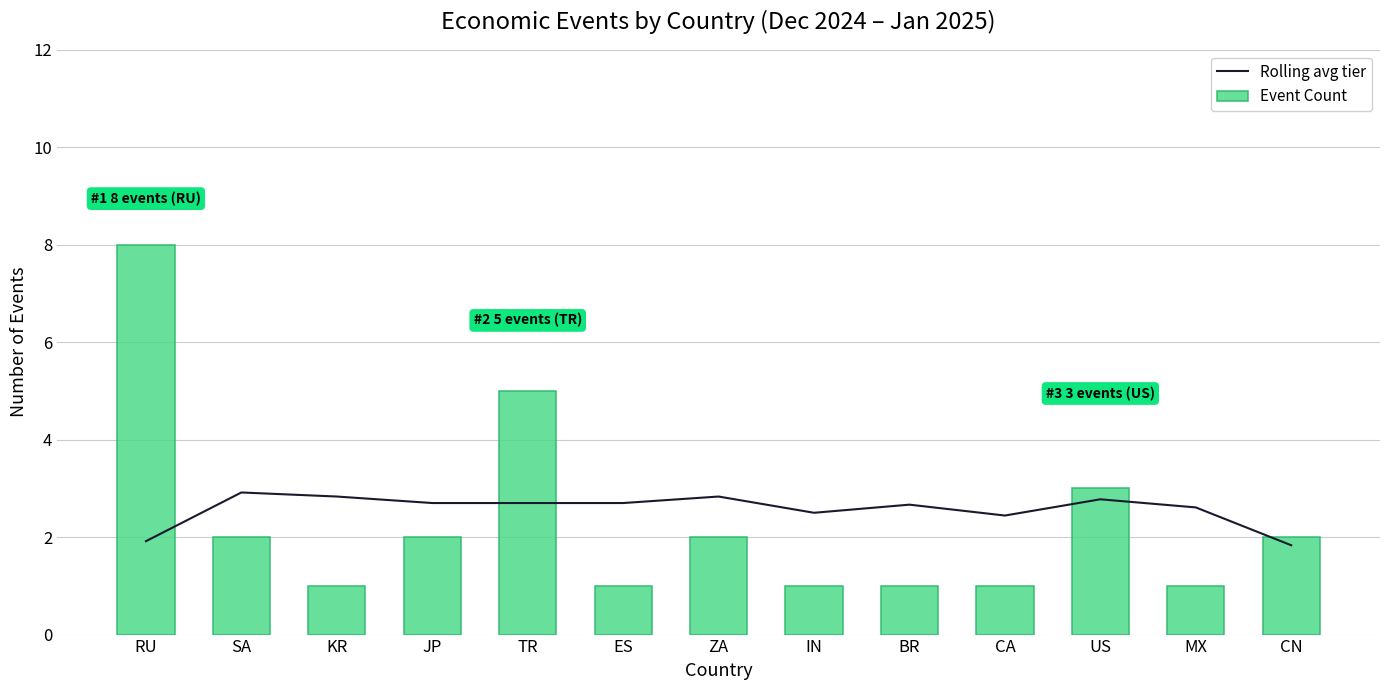

The value of Rolling avg tier at TR is 3.6. True or false?

False